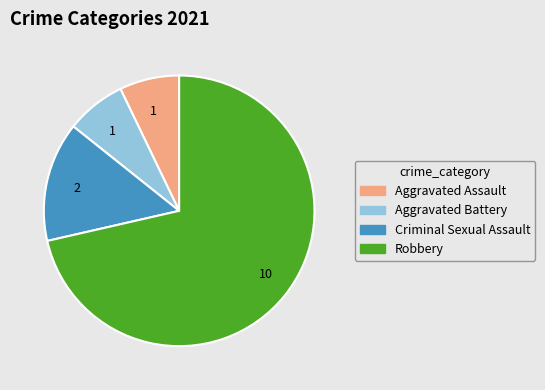

Combined, do Robbery and Aggravated Battery account for over 50%?

Yes